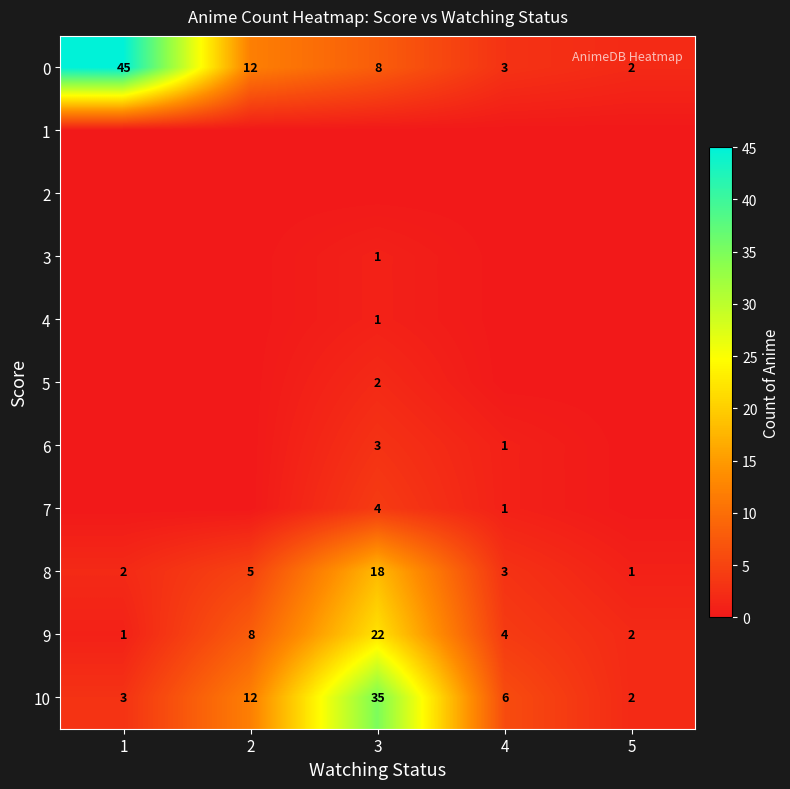

The 0 series shows 3 at 5. True or false?

False